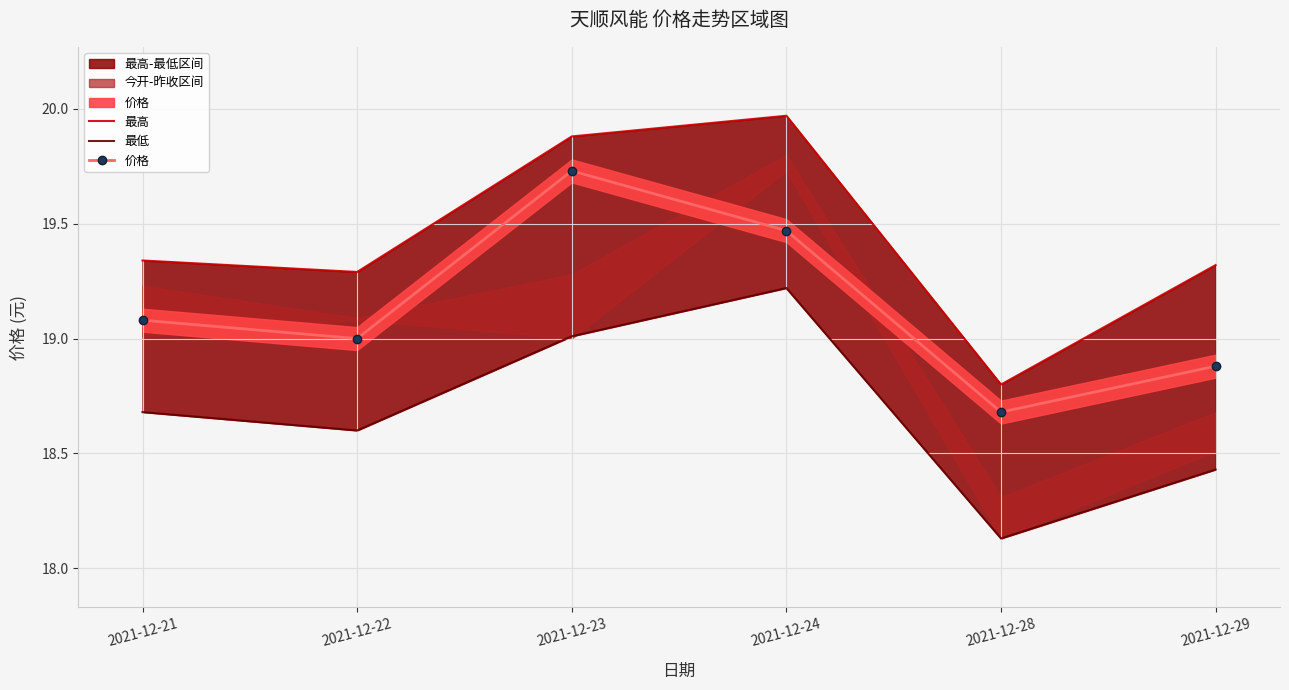

In 价格, how many points are higher than both neighbors (excluding endpoints)?

1